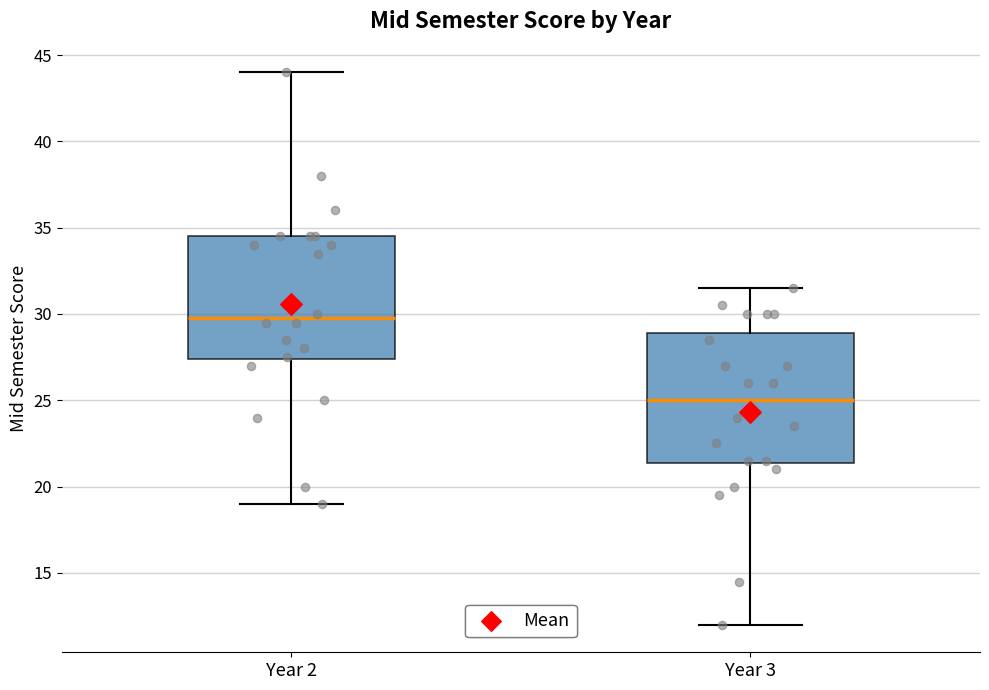

Reading left to right, read every box against the y-axis: the position of its median line, the range the box covers, and the ends of its whiskers. The values are not printed on the chart, so give them approximately, as read against the axis.

Year 2: median 30.0, box 27.5 to 34.5, whiskers 19.0 to 44.0
Year 3: median 25.0, box 21.5 to 29.0, whiskers 12.0 to 31.5